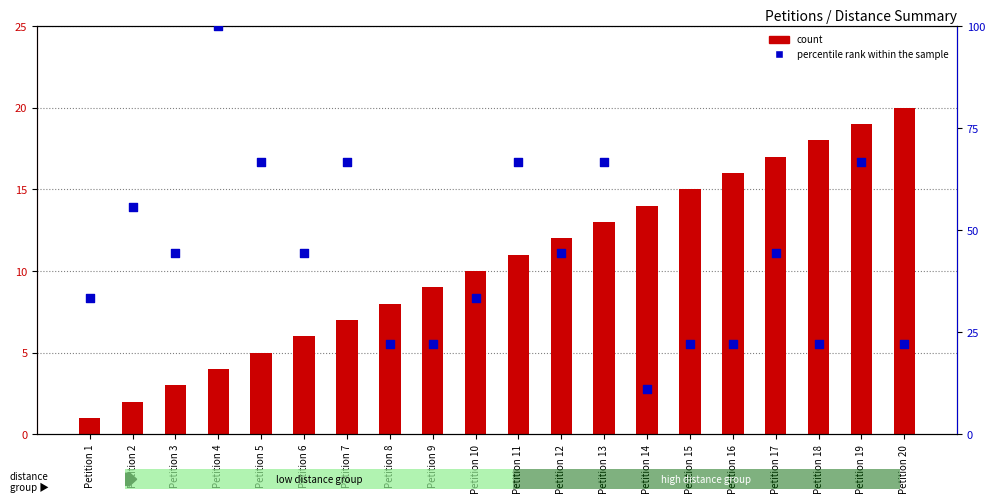

Which series reaches the maximum Y coordinate?

percentile rank within the sample